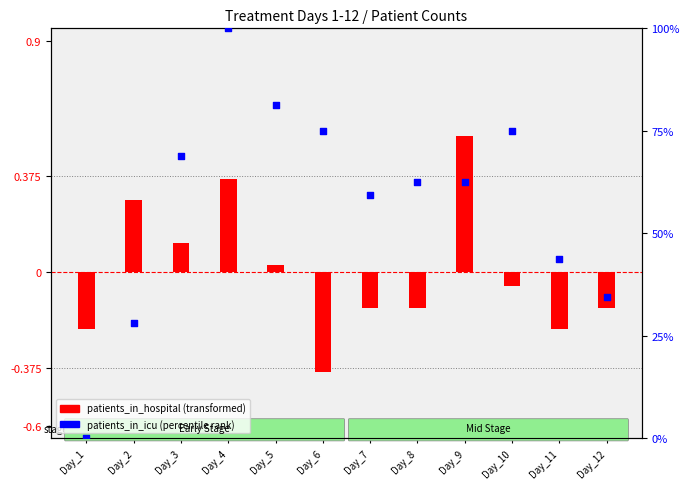

Which series reaches the maximum Y coordinate?

patients_in_icu